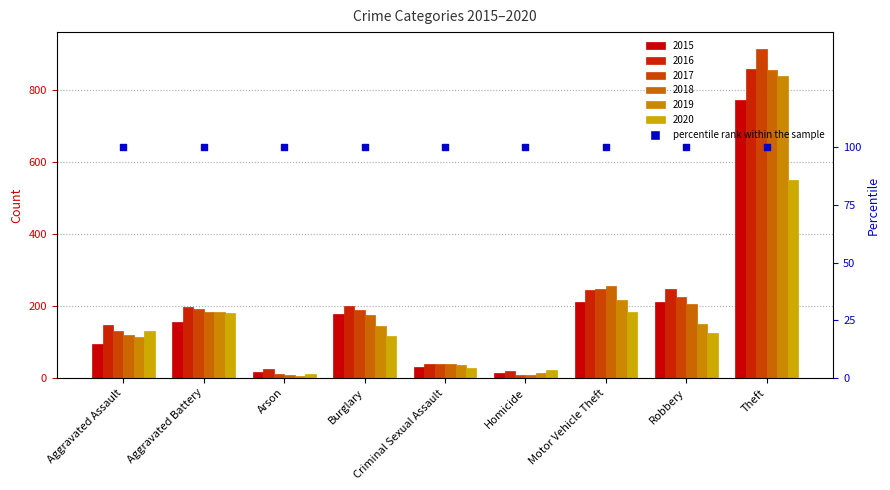

Is the value of 2020 at Robbery greater than the value of 2019 at Arson?

Yes